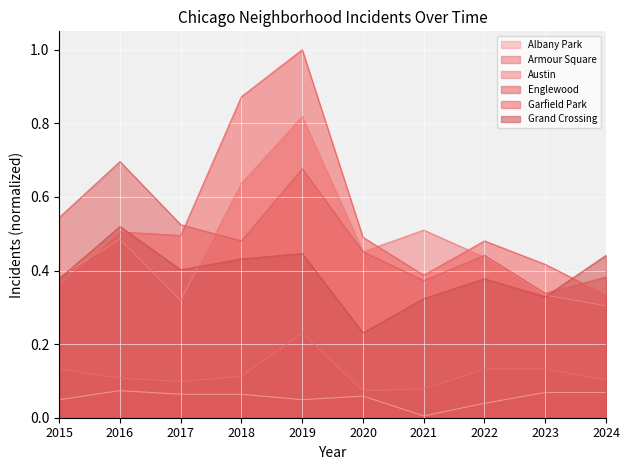

Which series has the widest spread of values?

Garfield Park